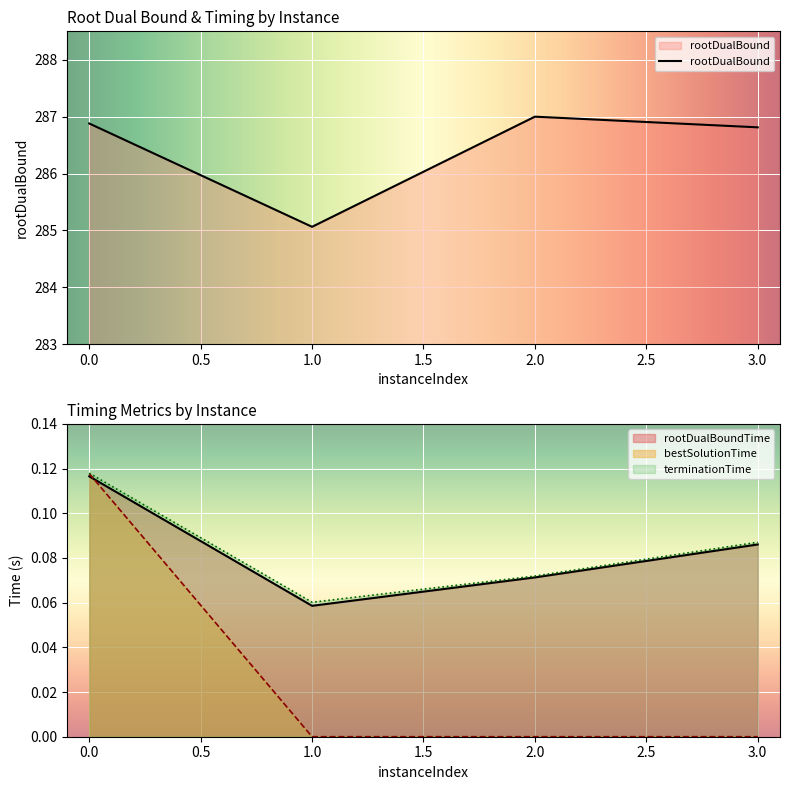

What is the approximate value of rootDualBoundTime at 3?

0.1